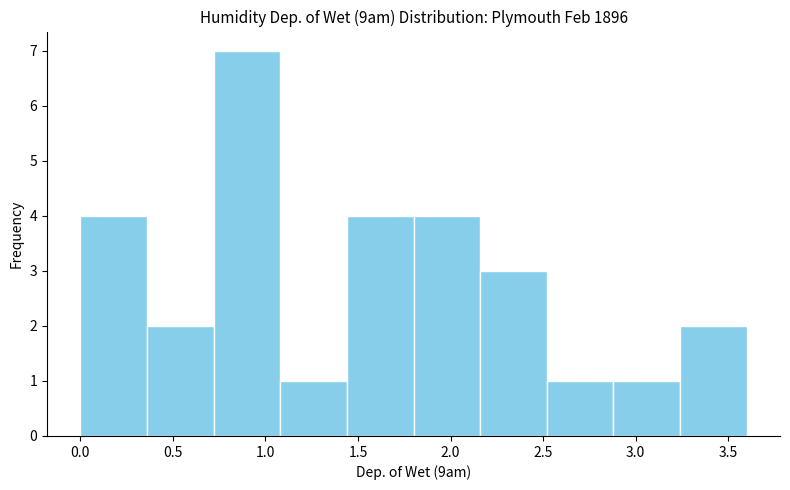

Reading left to right, transcribe this chart: for each bar, give the range it covers on the x-axis and its height. Neither the bar edges nor the heights are printed on the chart, so give them approximately, as read against the axes.

0.00 to 0.36: 4
0.36 to 0.72: 2
0.72 to 1.08: 7
1.08 to 1.44: 1
1.44 to 1.80: 4
1.80 to 2.16: 4
2.16 to 2.52: 3
2.52 to 2.88: 1
2.88 to 3.24: 1
3.24 to 3.60: 2